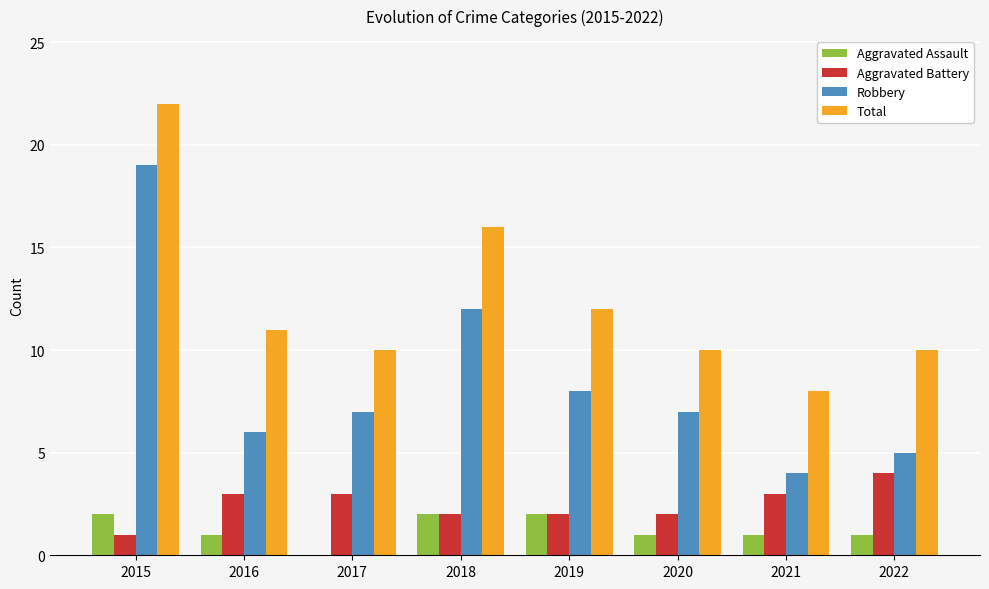

The Aggravated Assault series shows 1 at 2016. True or false?

True